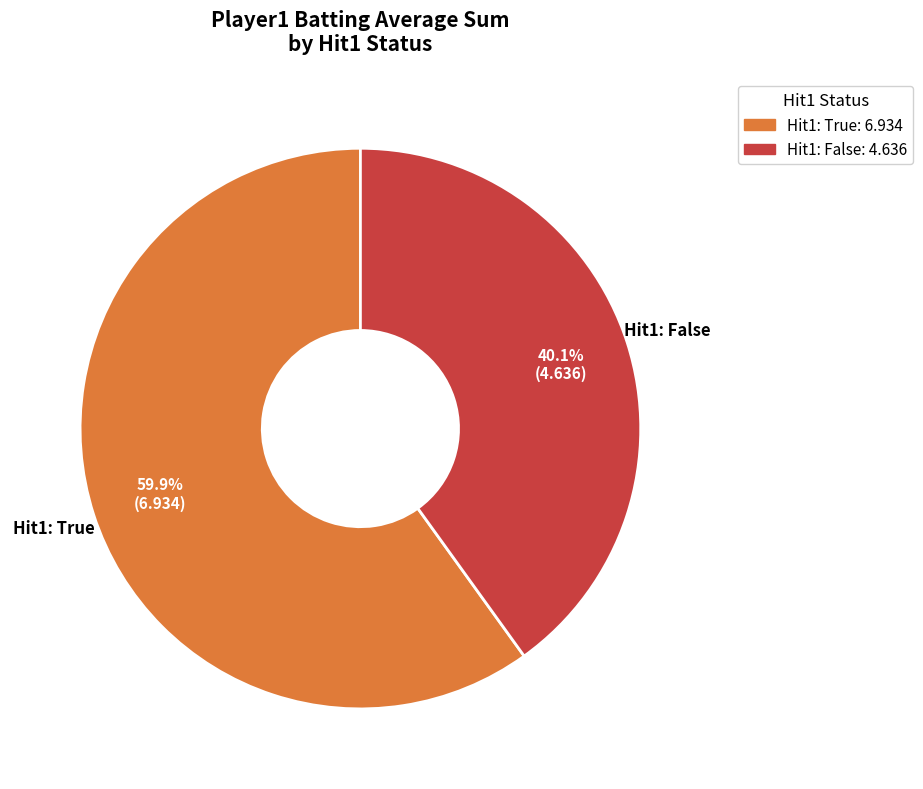

Is there any slice that represents more than half of the pie?

Yes